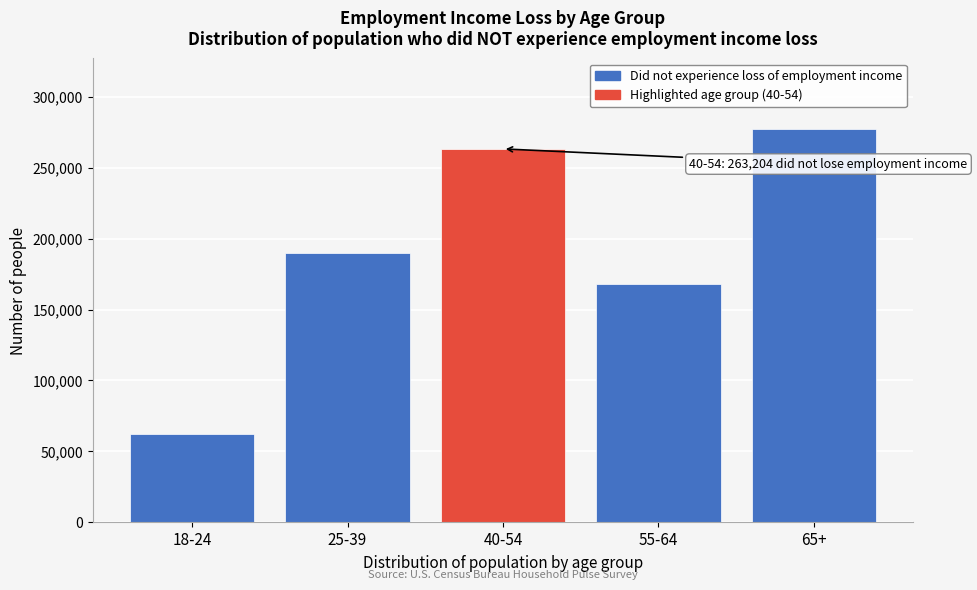

Reading right to left, transcribe all the data shown in this chart.

65+=277062	55-64=167886	40-54=263204	25-39=190045	18-24=62584